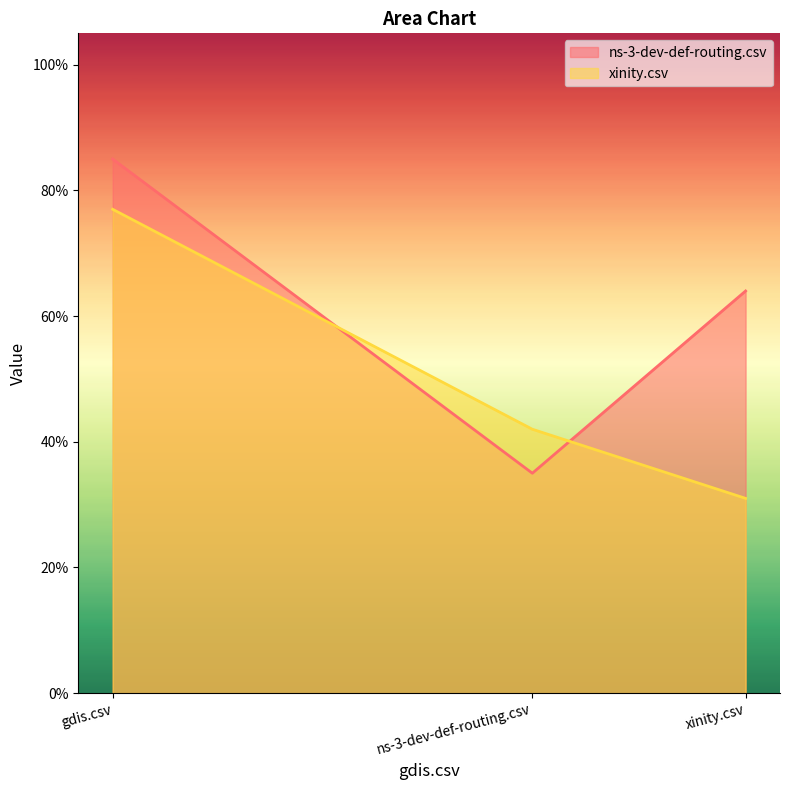

What are all the series names shown in the legend?

ns-3-dev-def-routing.csv, xinity.csv